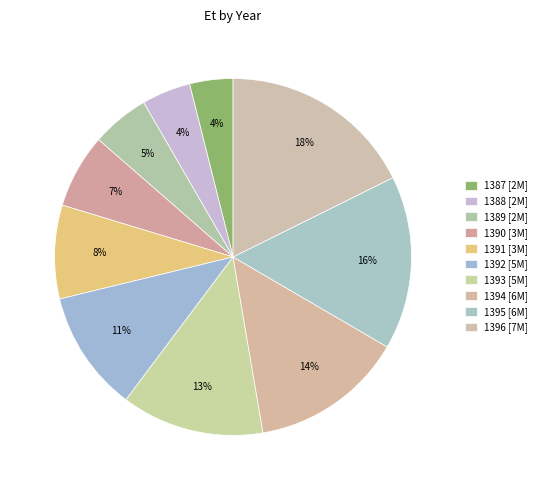

How many segments does this pie chart have?

10